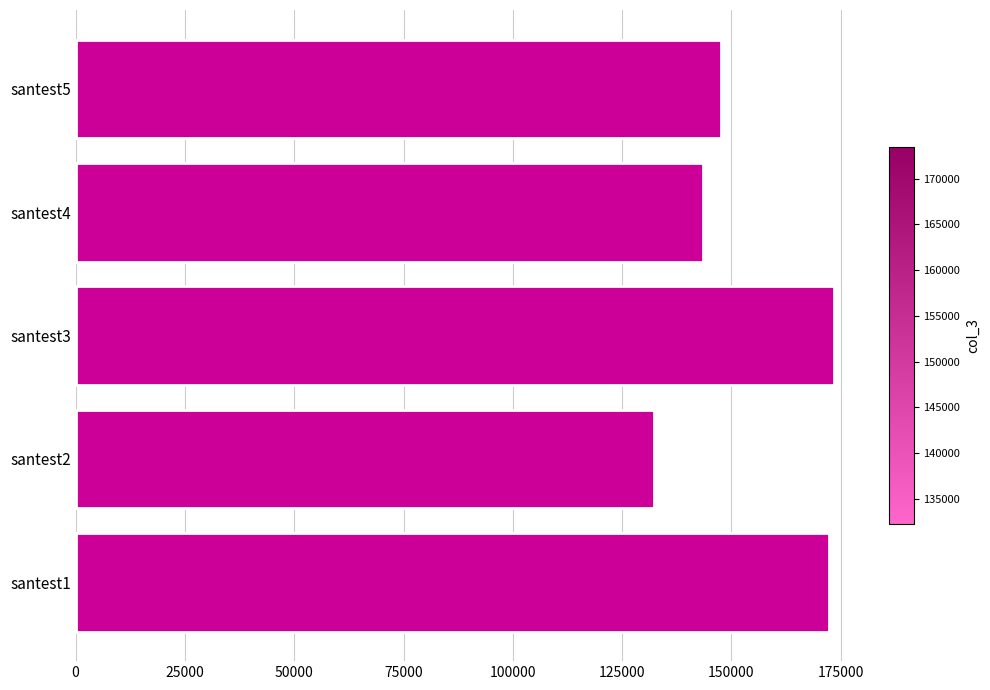

What is the difference between the maximum and minimum values?

41211